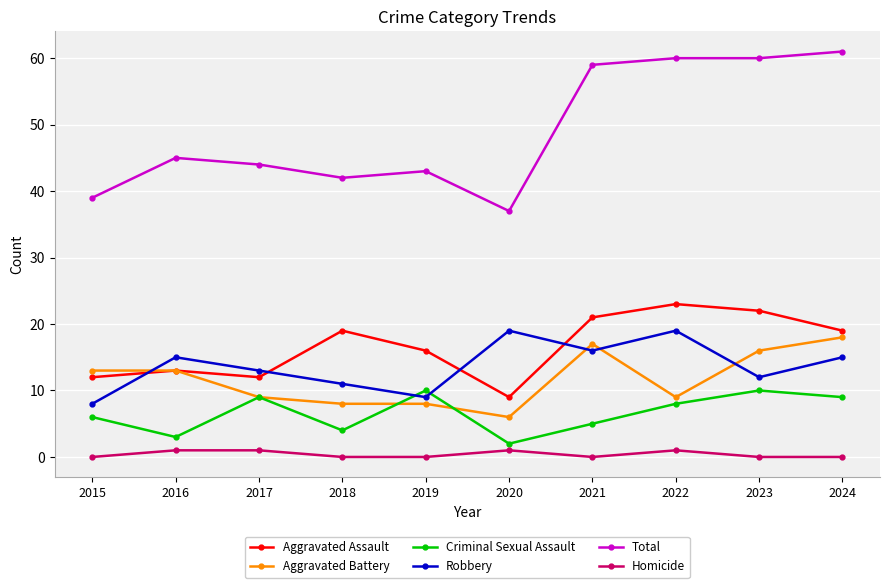

Reading right to left, extract all data points from this chart.

Aggravated Assault: 19	22	23	21	9	16	19	12	13	12
Aggravated Battery: 18	16	9	17	6	8	8	9	13	13
Criminal Sexual Assault: 9	10	8	5	2	10	4	9	3	6
Robbery: 15	12	19	16	19	9	11	13	15	8
Total: 61	60	60	59	37	43	42	44	45	39
Homicide: 0	0	1	0	1	0	0	1	1	0